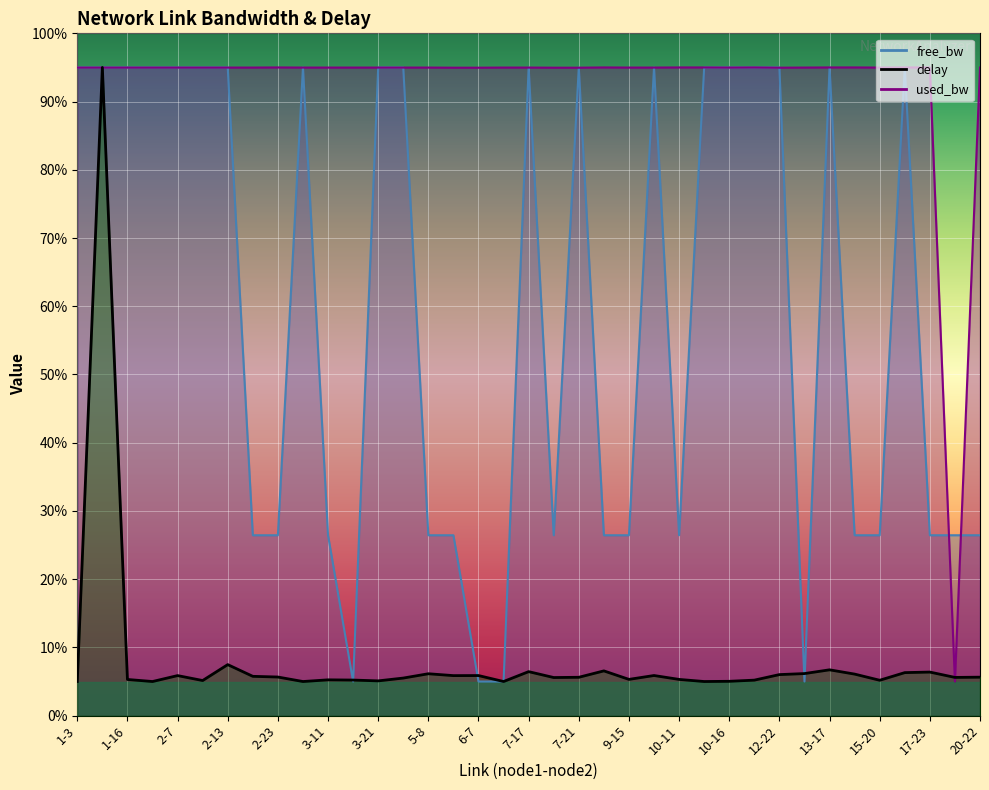

True or false: used_bw and free_bw intersect in this chart.

True